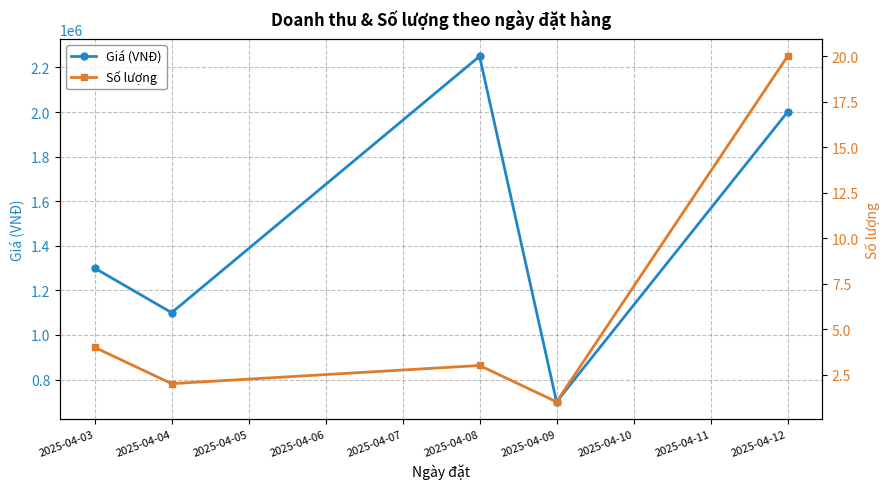

At which label does Giá (VNĐ) reach its peak?

2025-04-08